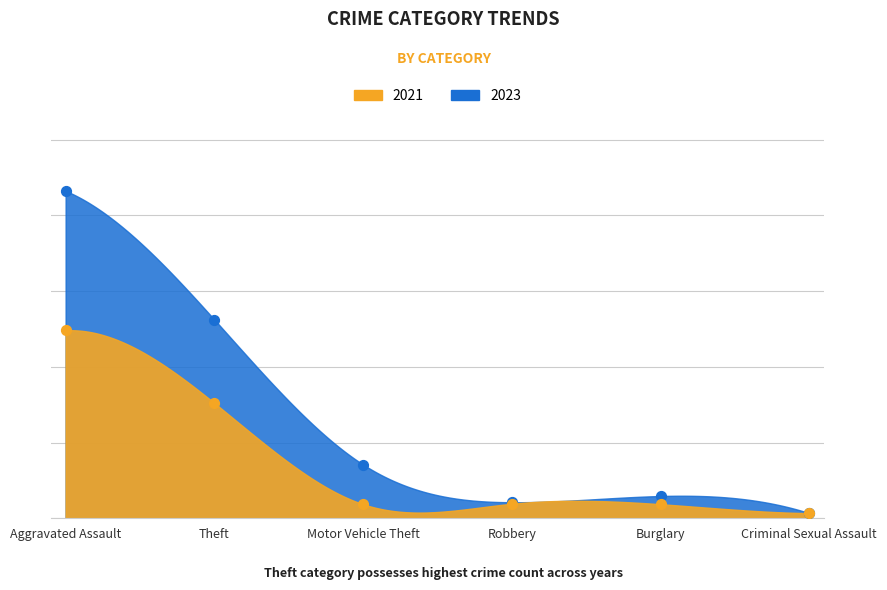

At how many categories does at least one series exceed 1108?

2